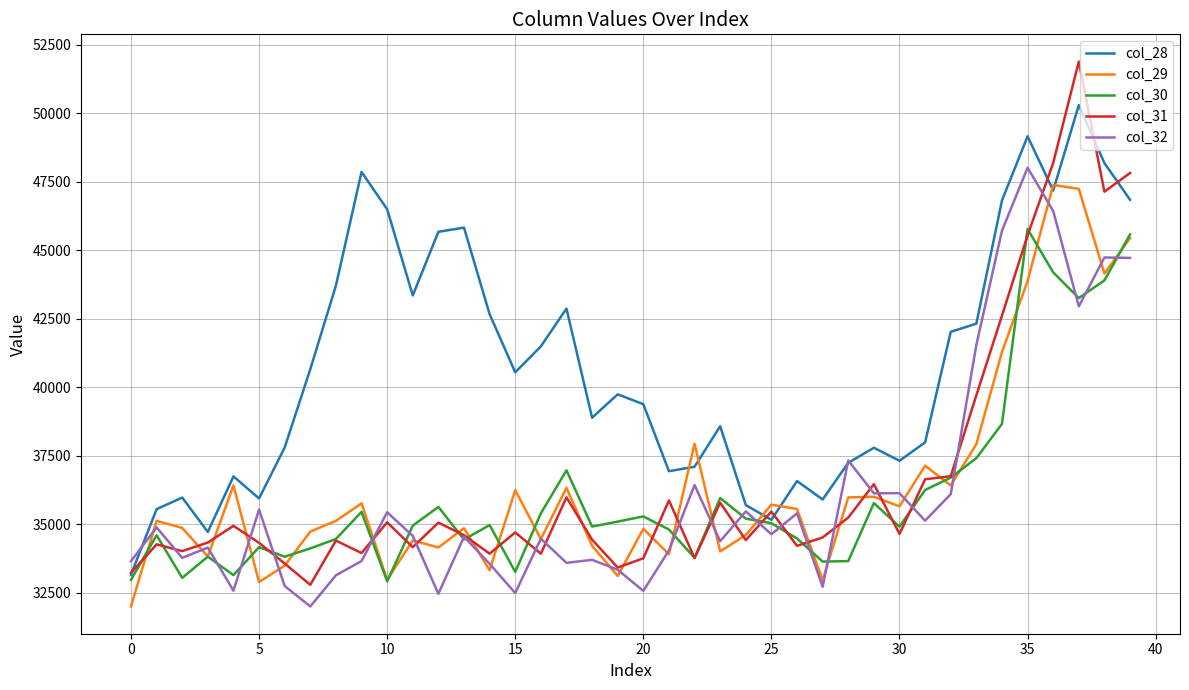

What is the maximum value for col_30?

45774